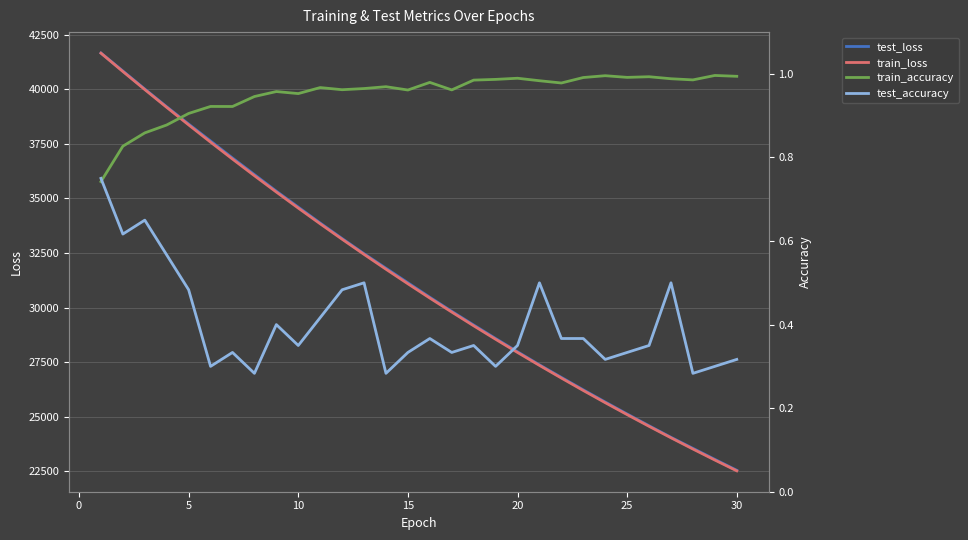

What are all the series names shown in the legend?

test_loss, train_loss, train_accuracy, test_accuracy